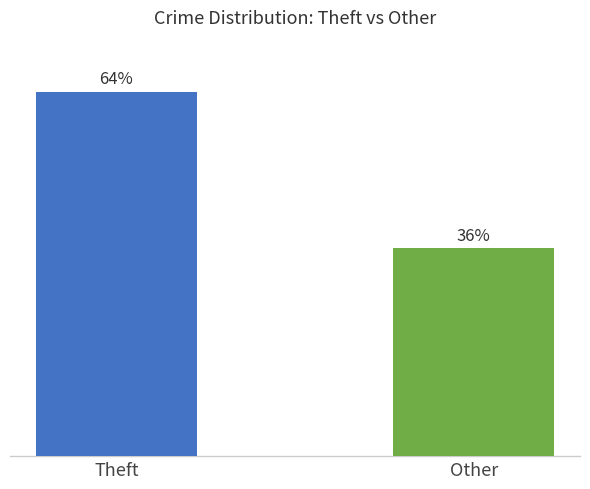

What is the label of the 2nd bar from the left?

Other